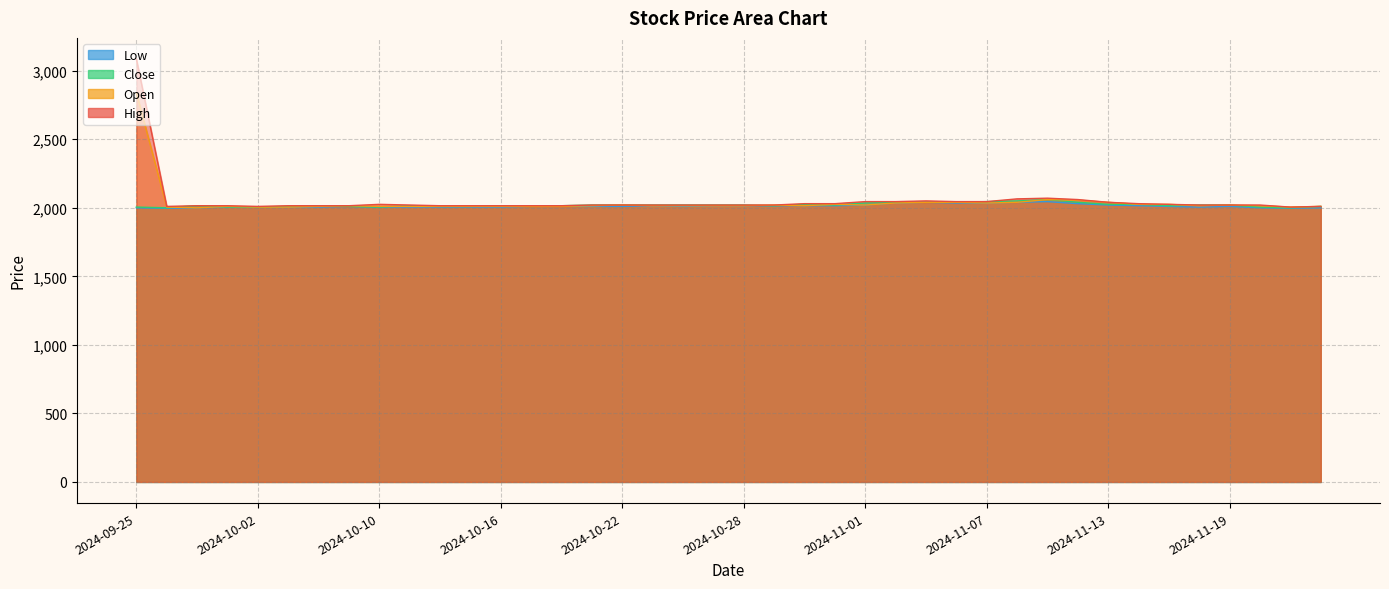

What is the minimum value for High?

2005